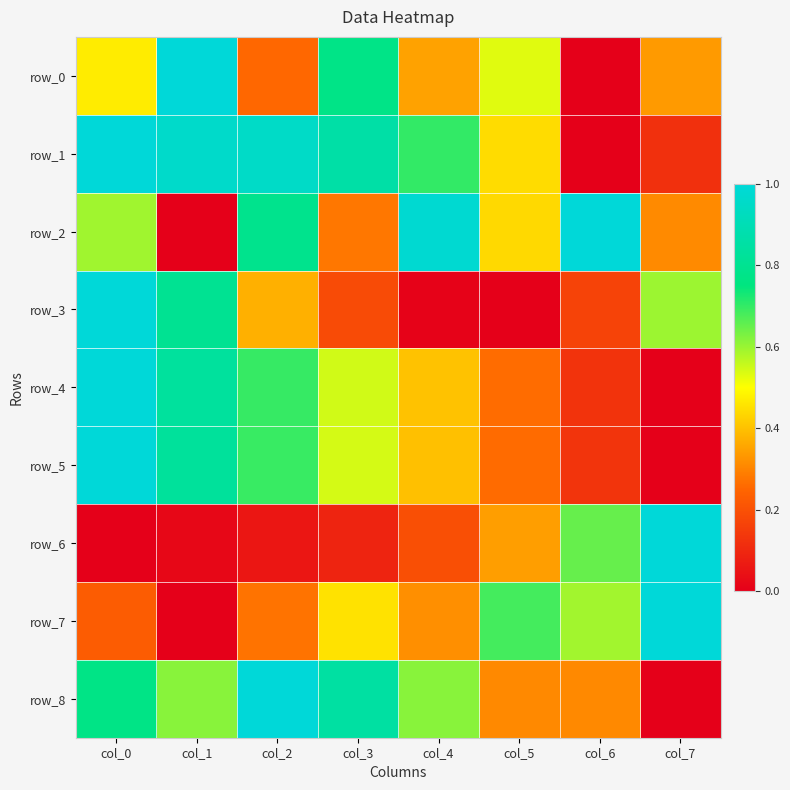

What is the maximum value for row_8?

1.0